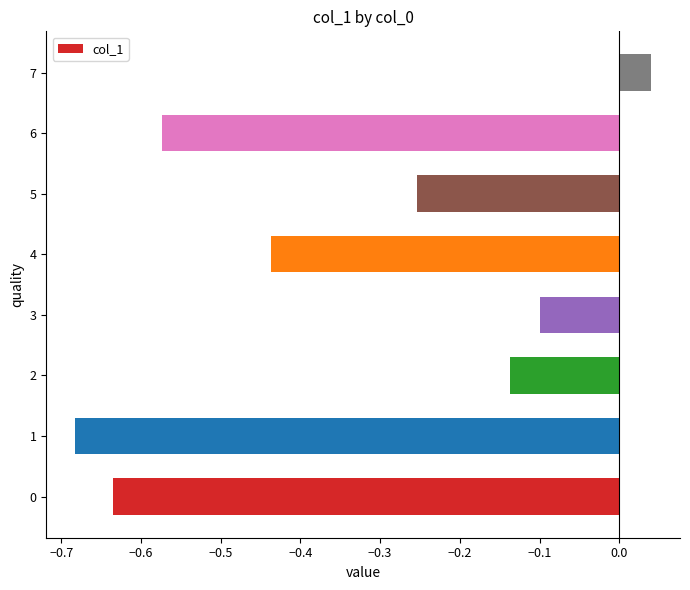

What is the difference between the maximum and minimum values?

0.7